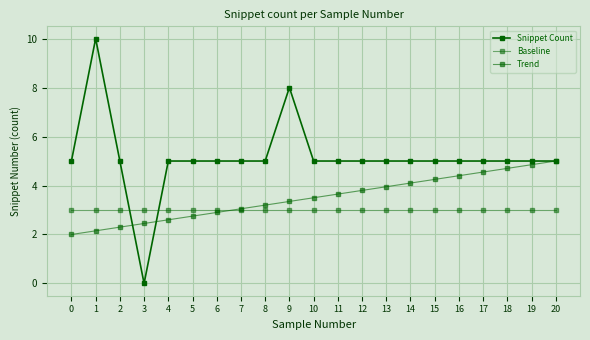

Which category has the lowest value across all series?

3